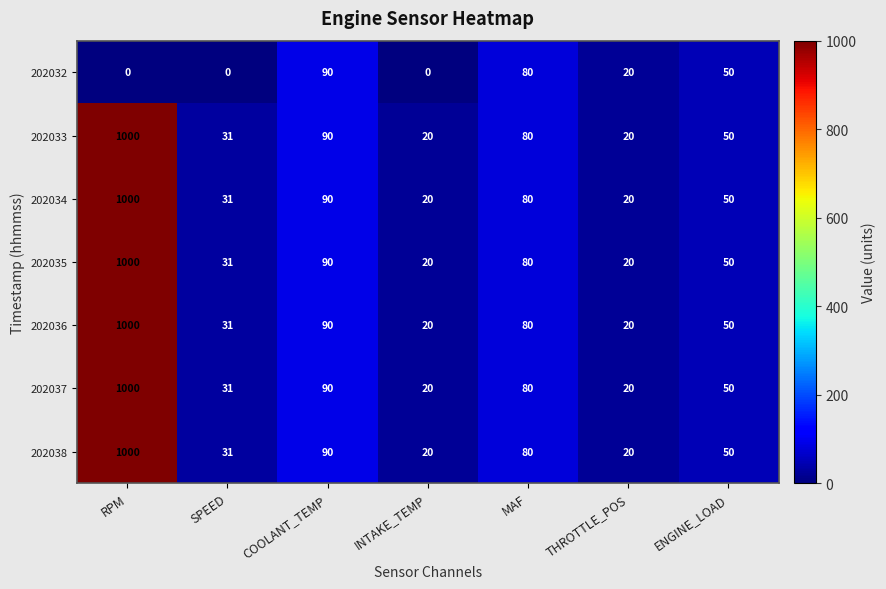

At which category is the sum across all series the highest?

RPM